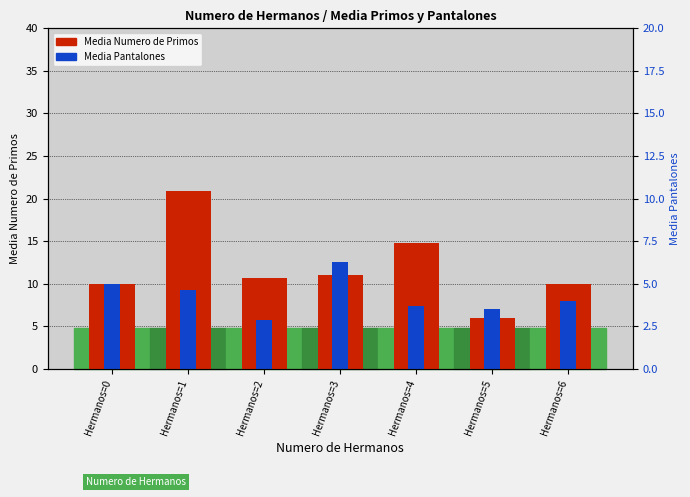

Which has a higher value, Hermanos=3 or Hermanos=5?

Hermanos=3